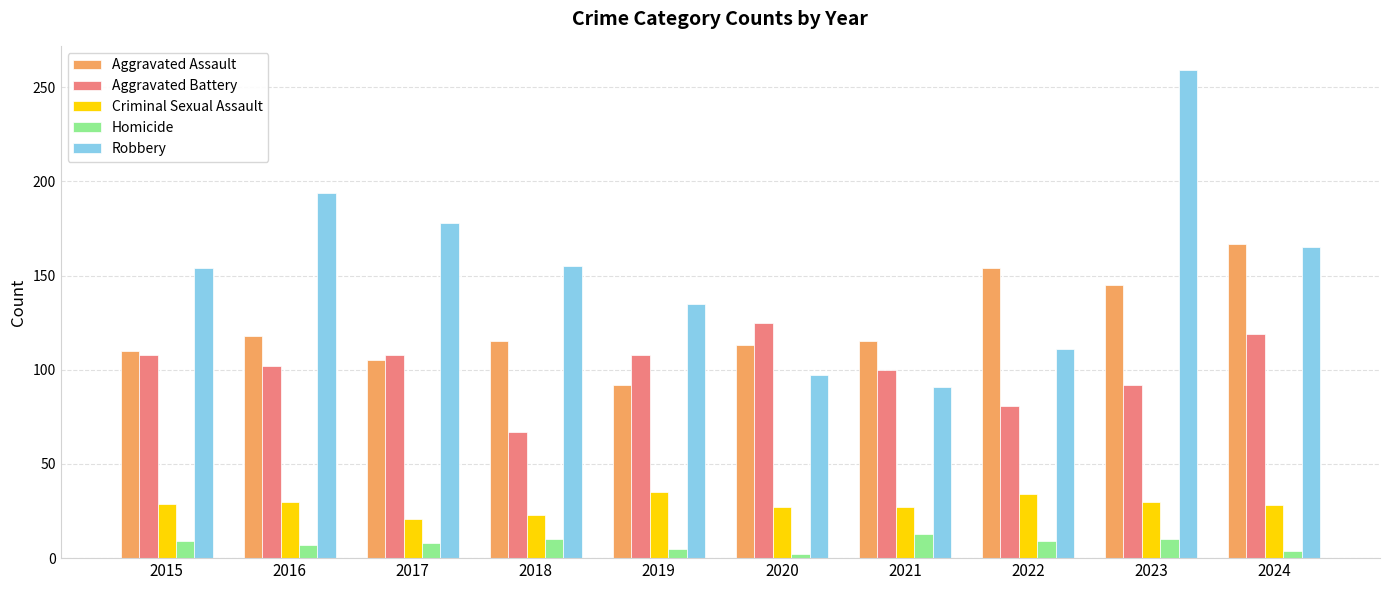

How many categories are shown in the chart?

10